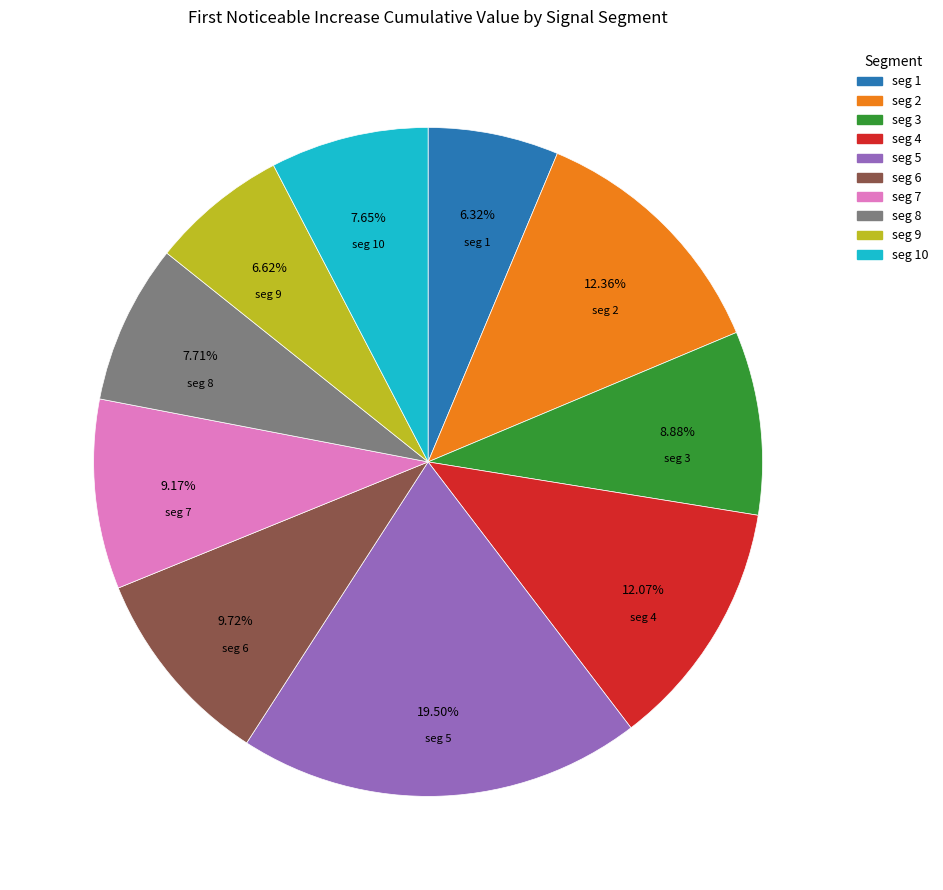

Which category has the biggest portion of the pie?

seg 5